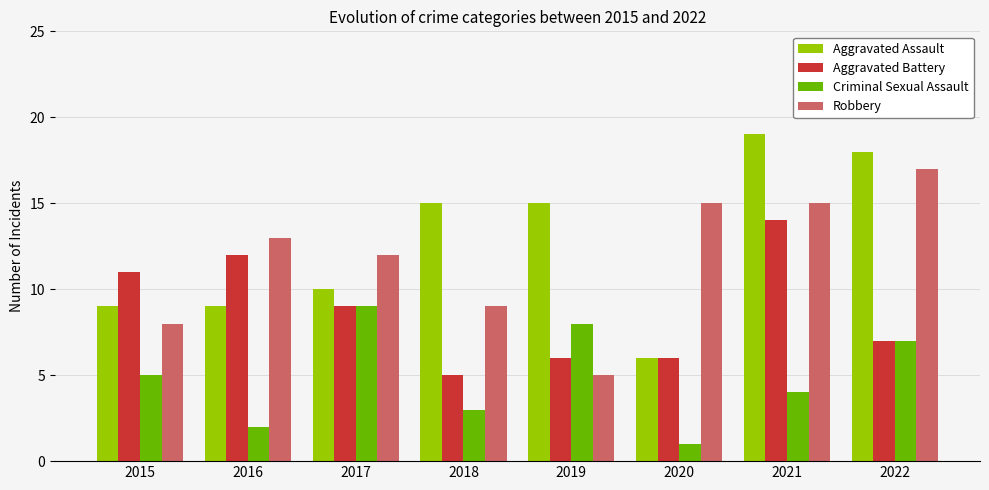

How many groups of bars are there?

8